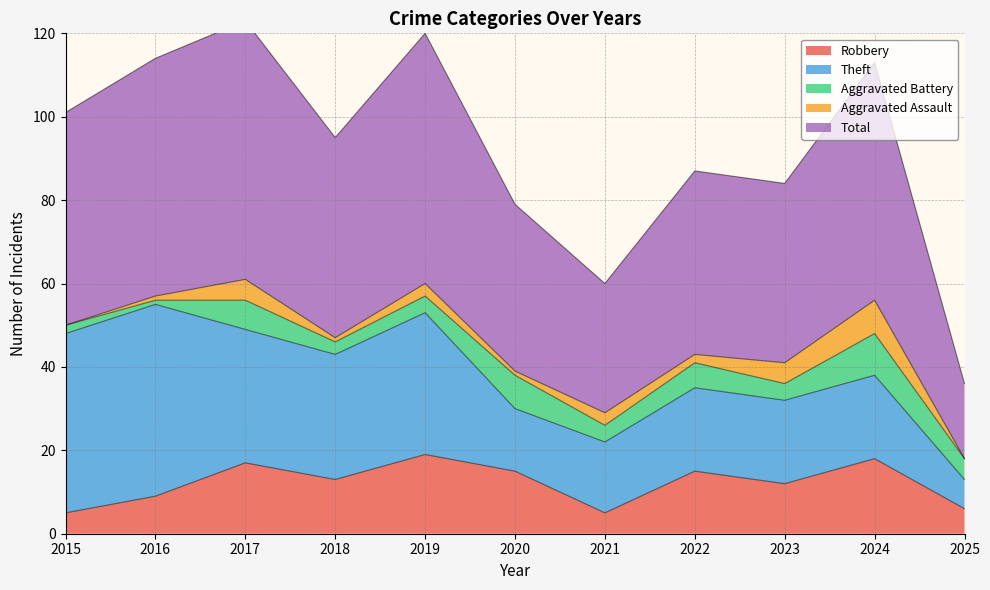

What is the total value across all series at 2021?

60